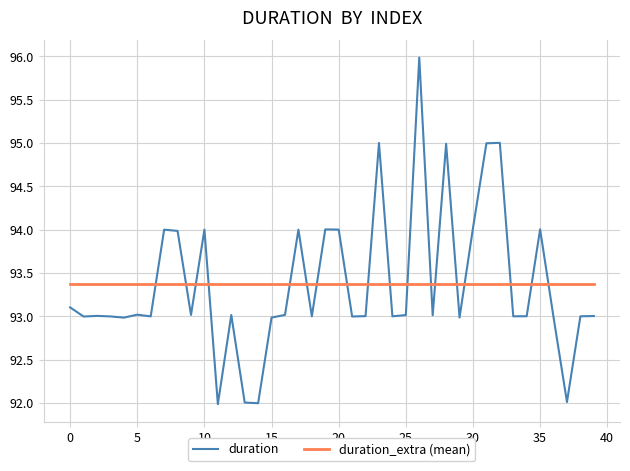

Reading left to right, transcribe all the data shown in this chart.

duration: 93.1	93.0	93.0	93.0	93.0	93.0	93.0	94.0	94.0	93.0	94.0	92.0	93.0	92.0	92.0	93.0	93.0	94.0	93.0	94.0	94.0	93.0	93.0	95.0	93.0	93.0	96.0	93.0	95.0	93.0	94.0	95.0	95.0	93.0	93.0	94.0	93.0	92.0	93.0	93.0
duration_extra (mean): 93.4	93.4	93.4	93.4	93.4	93.4	93.4	93.4	93.4	93.4	93.4	93.4	93.4	93.4	93.4	93.4	93.4	93.4	93.4	93.4	93.4	93.4	93.4	93.4	93.4	93.4	93.4	93.4	93.4	93.4	93.4	93.4	93.4	93.4	93.4	93.4	93.4	93.4	93.4	93.4